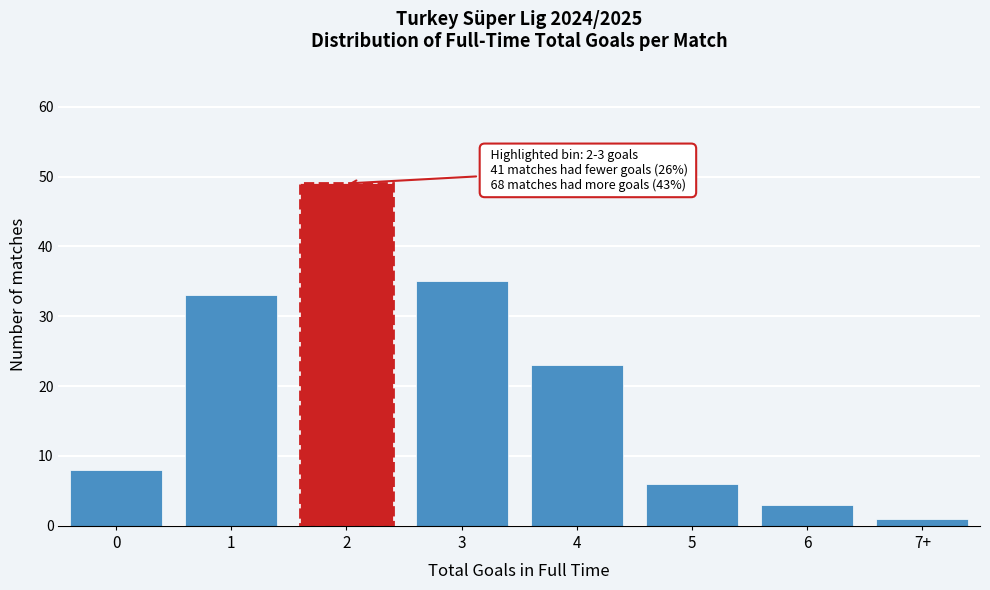

Reading left to right, transcribe all the data shown in this chart.

0=8	1=33	2=49	3=35	4=23	5=6	6=3	7+=1